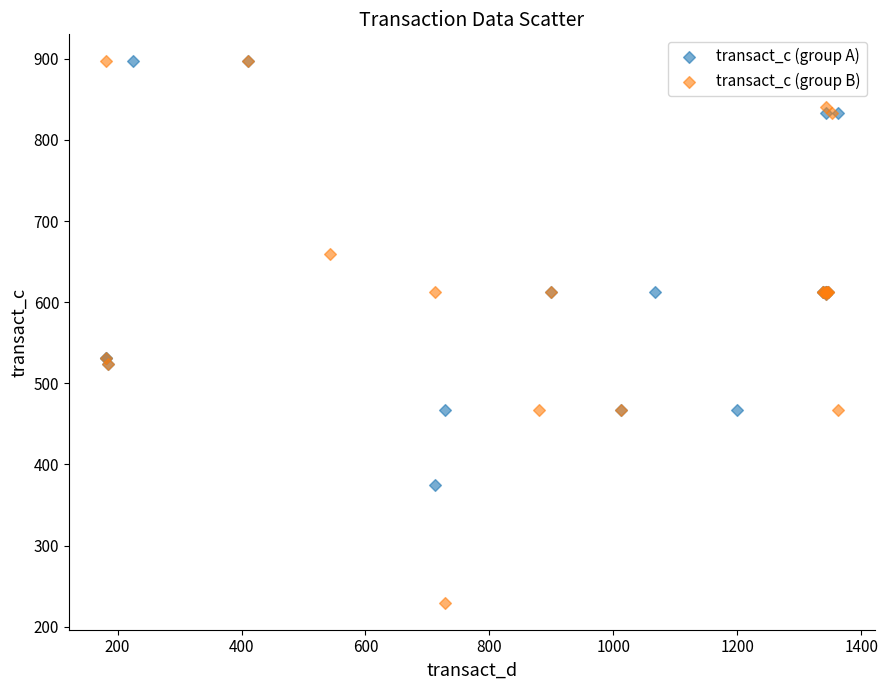

Which series reaches the minimum Y coordinate?

transact_c (group B)